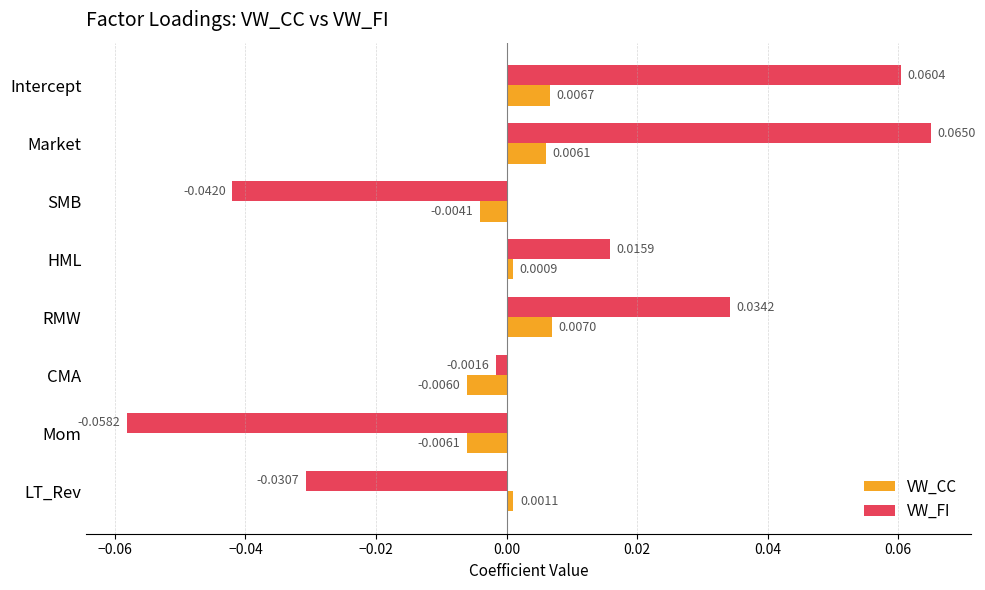

Which series has the widest spread of values?

VW_FI